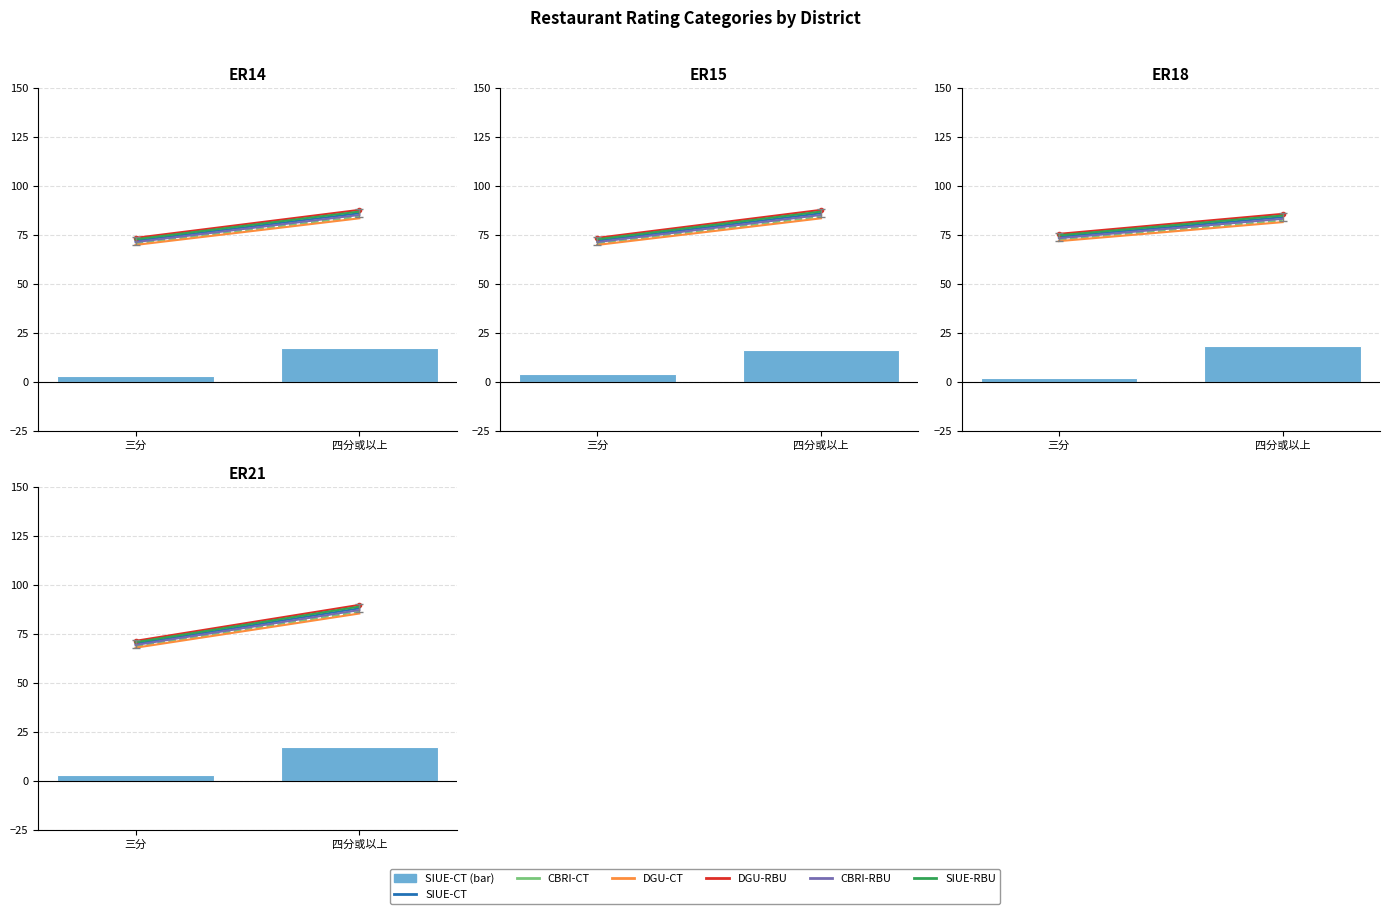

How many values in the CBRI-RBU series exceed 87?

1